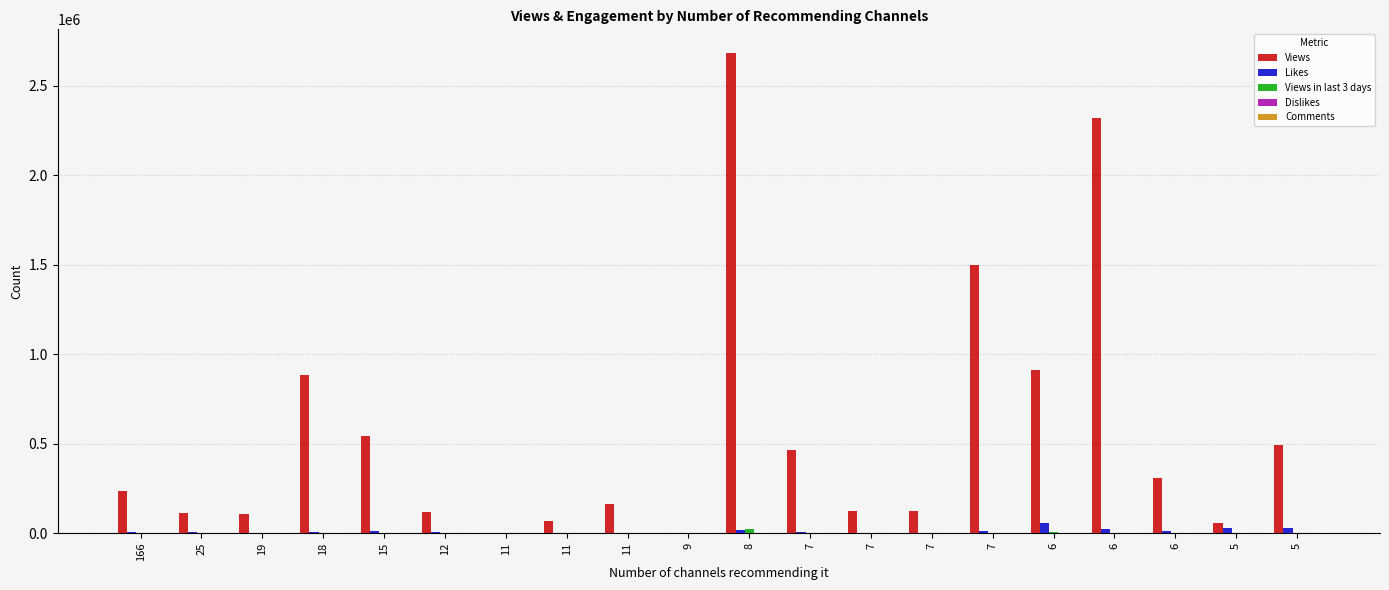

Reading left to right, transcribe all the data shown in this chart.

Views: 236252	111125	104757	880492	541520	118607	1612	69537	164155	453	2680250	464816	122917	121149	1498146	909991	2320164	308185	56128	492211
Likes: 6344	7224	681	4094	12881	6111	62	2075	1745	13	15581	4395	1152	3159	13920	56128	21868	9313	31082	31082
Views in last 3 days: 2783	1055	321	754	1361	1290	6	144	34	5	21202	241	405	171	776	3861	3252	243	1495	1495
Dislikes: 648	101	86	535	582	203	2	59	118	1	2785	165	184	50	1078	641	1127	489	279	279
Comments: 778	0	47	656	156	0	0	0	0	0	1	0	0	0	656	0	0	0	125	125